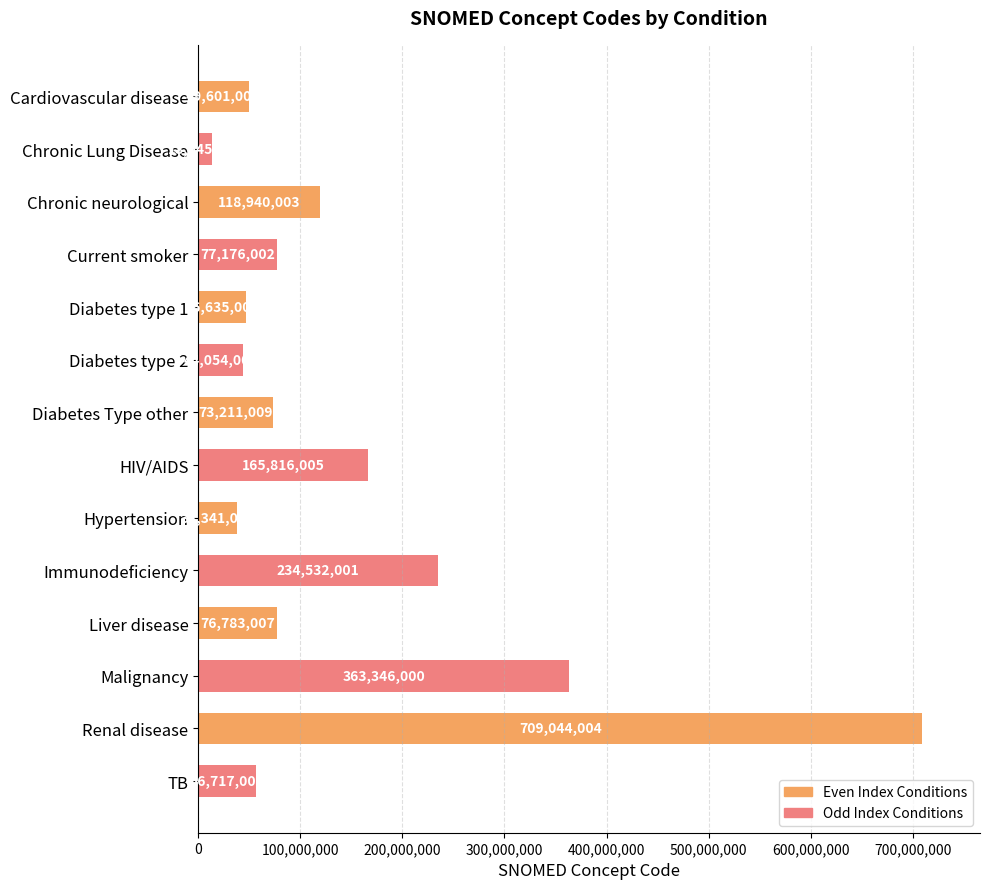

True or false: Odd Index Conditions has a value of 27492980 at Renal disease.

False